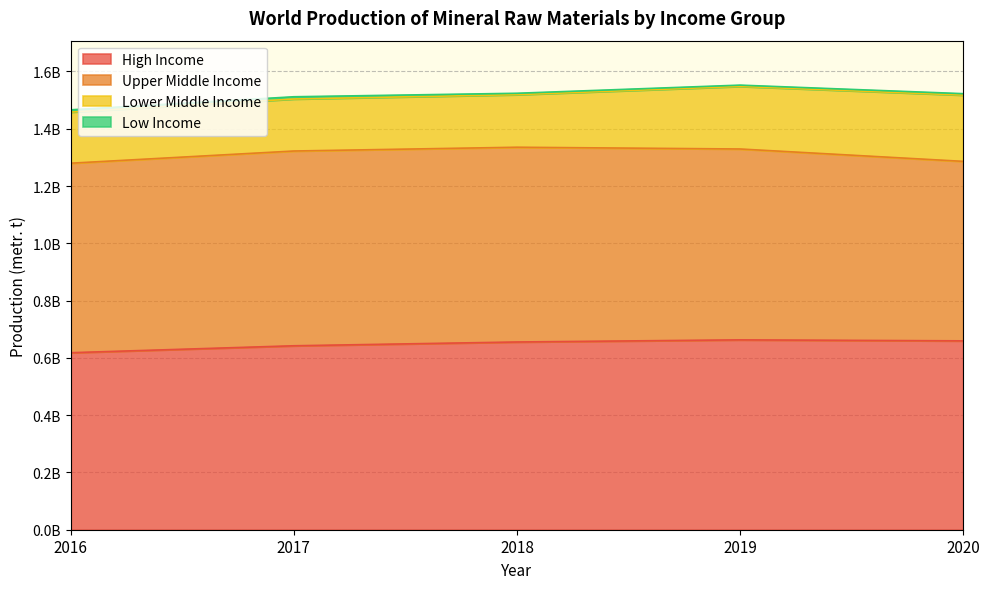

Is it true that High Income equals 618068056 at 2016?

True